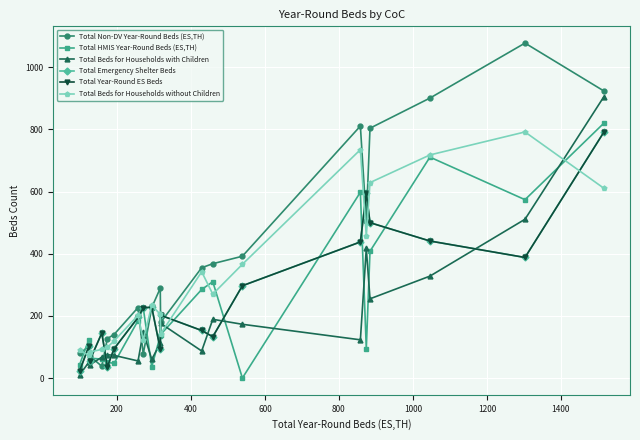

Does the chart have visible grid lines?

Yes